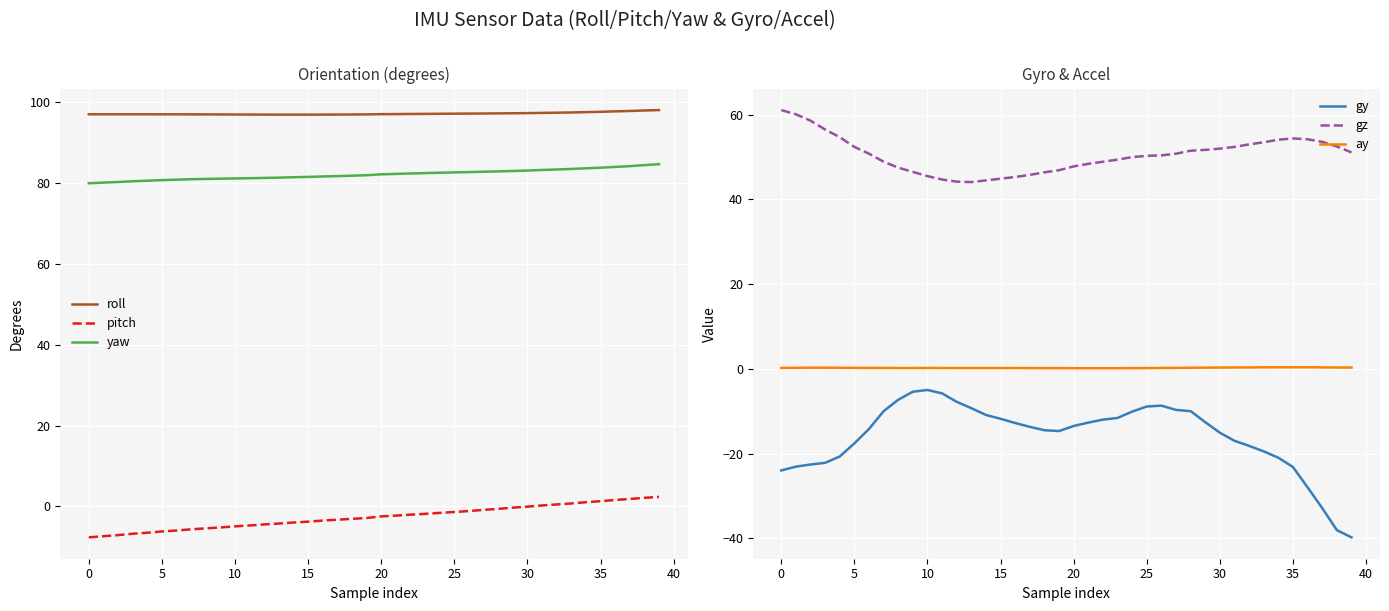

What is the total value across all series at 24?

218.2